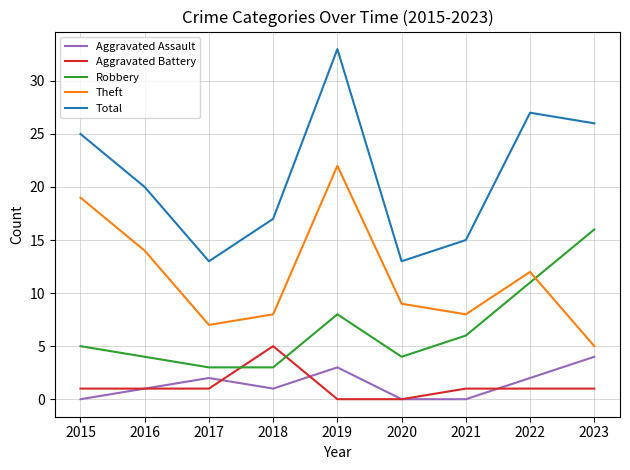

What is the average value of the Aggravated Battery series?

1